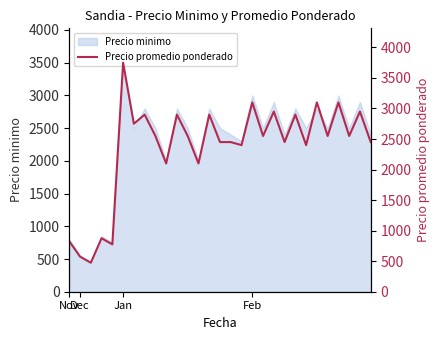

What is the value of the 7th point from the left?

2750